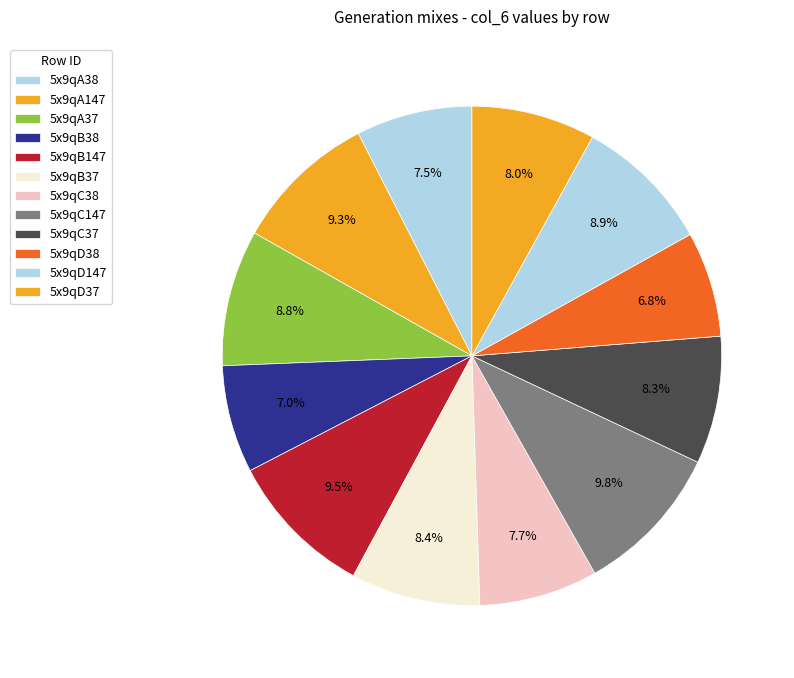

Does 5x9qB37 account for over 50% of the chart?

No